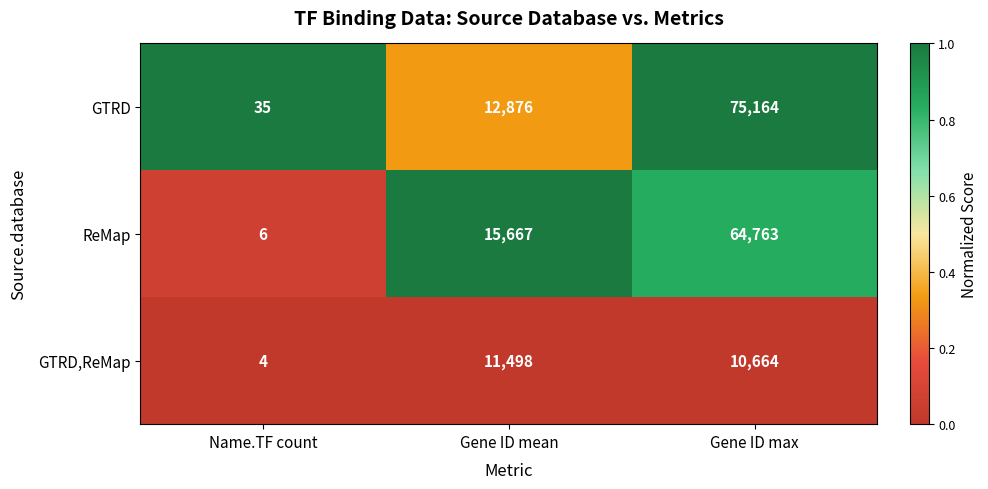

What is the approximate value of GTRD at Gene ID max, to the nearest 100?

75200